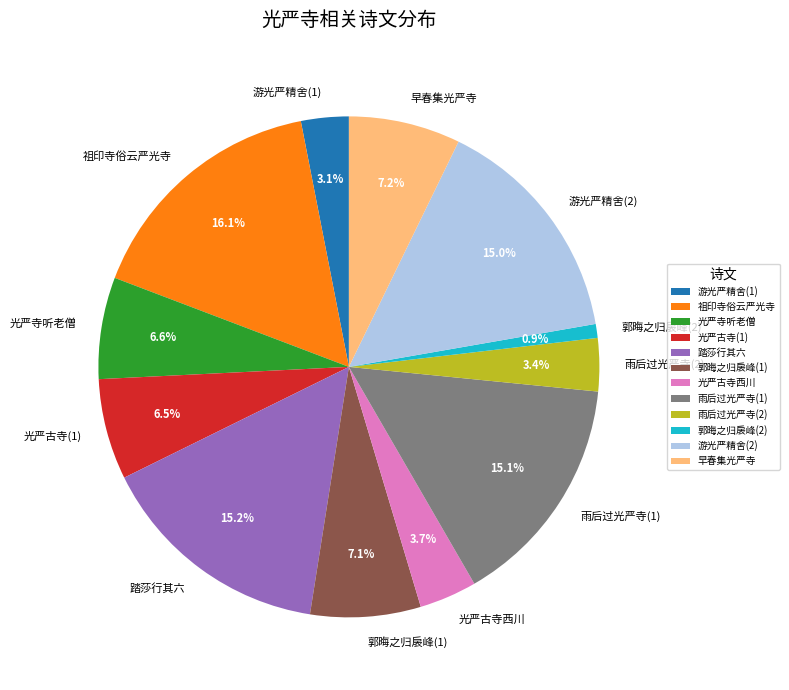

Which has a higher value, 光严古寺(1) or 郭晦之归扆峰(1)?

郭晦之归扆峰(1)